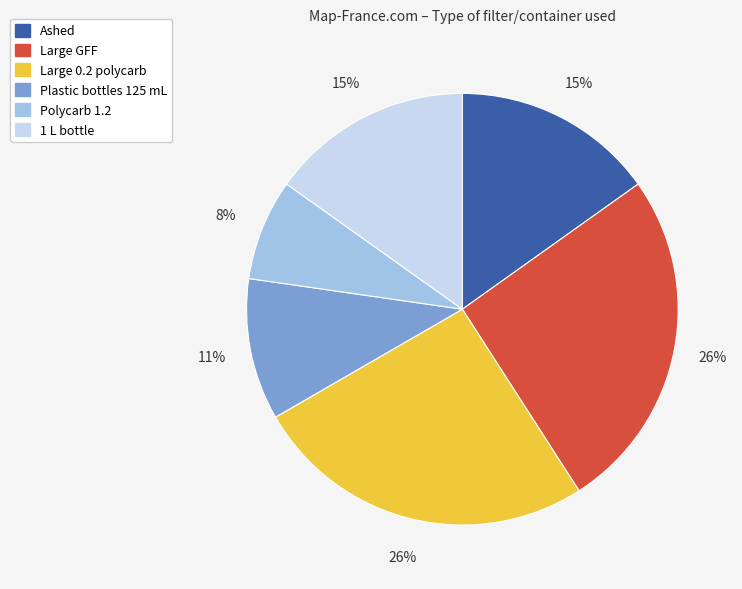

Which category has the smallest portion of the pie?

Polycarb 1.2